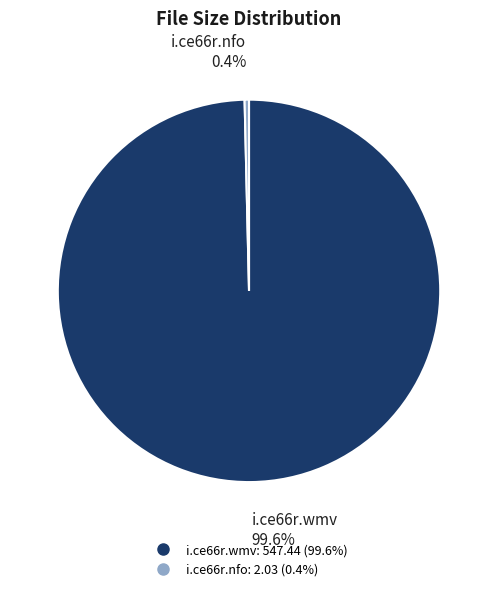

What is the largest slice in the pie chart?

i.ce66r.wmv